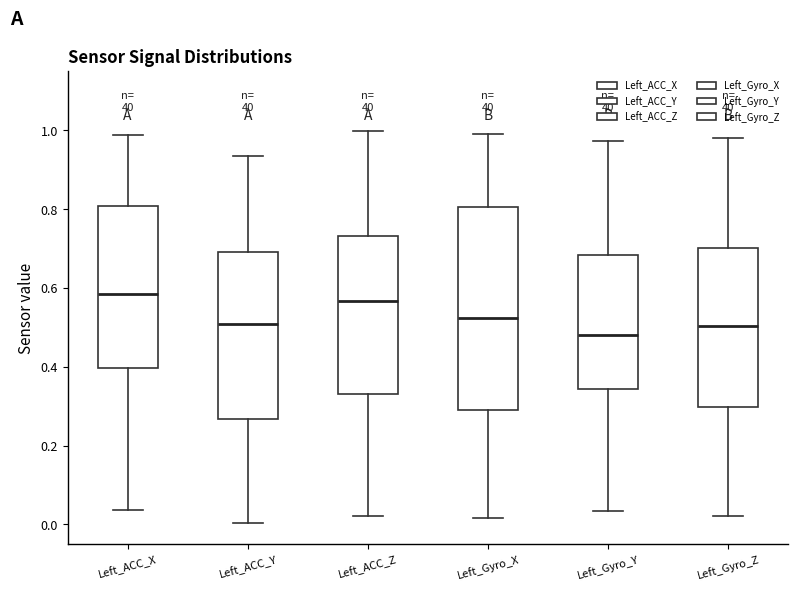

Where is the lower edge of the box for Left_ACC_Y on the y-axis? The values are not printed on the chart, so give them approximately, as read against the axis.

0.26